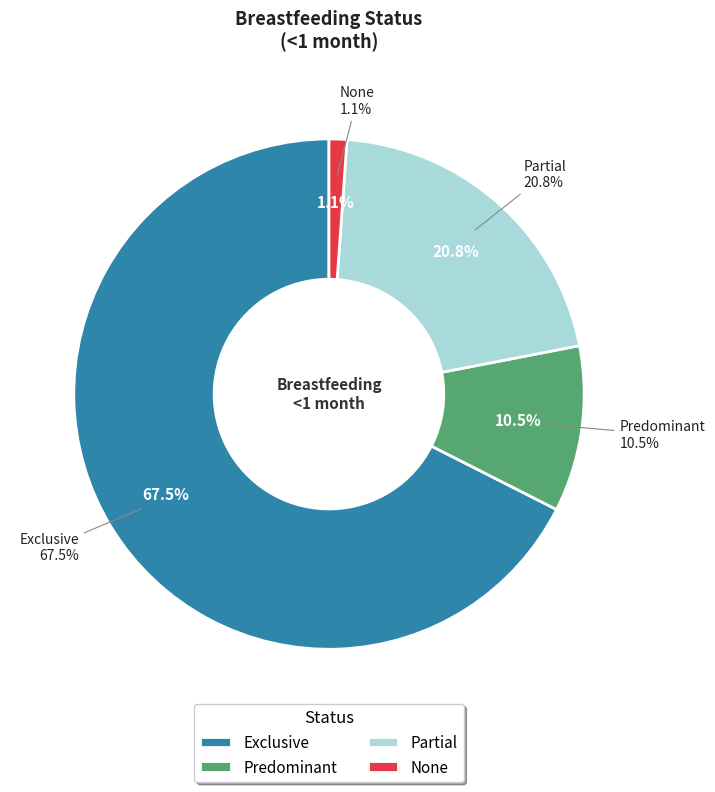

What is the smallest slice in the pie chart?

None